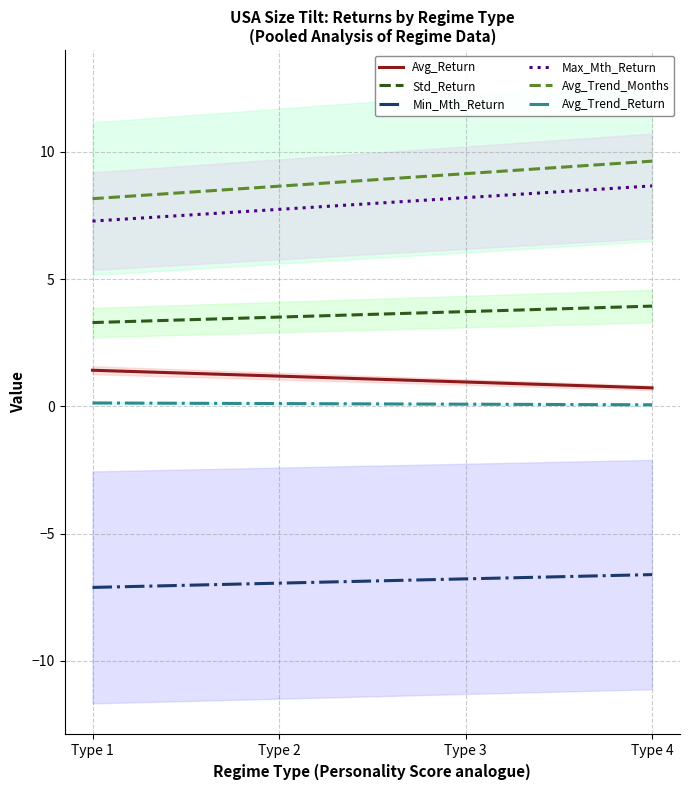

In Min_Mth_Return, how many points are lower than both neighbors (excluding endpoints)?

0